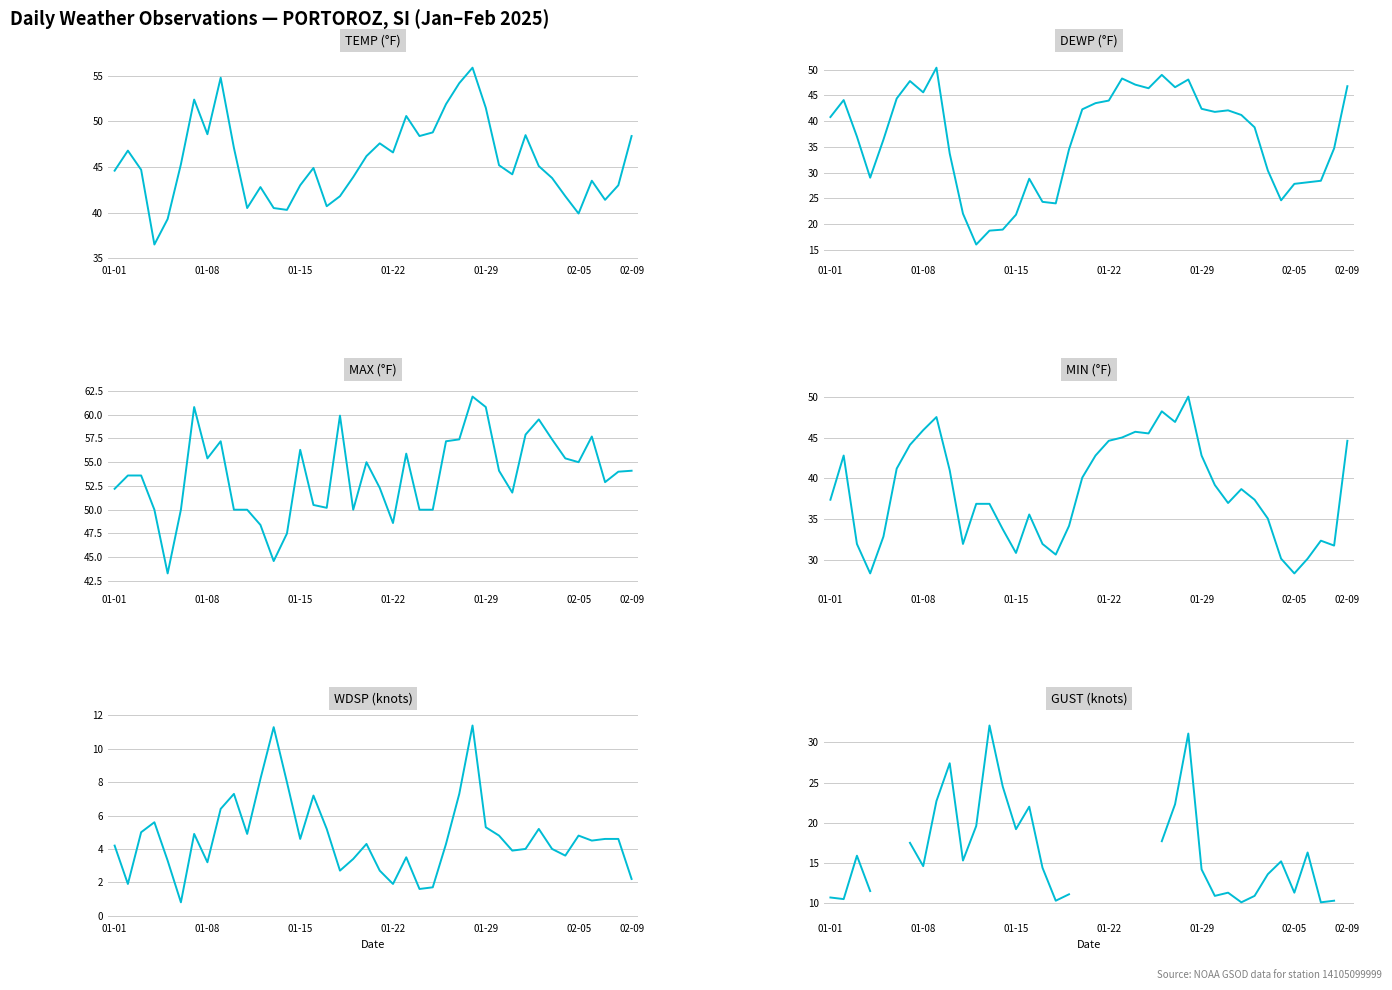

How many interior local valleys does the TEMP series have?

10